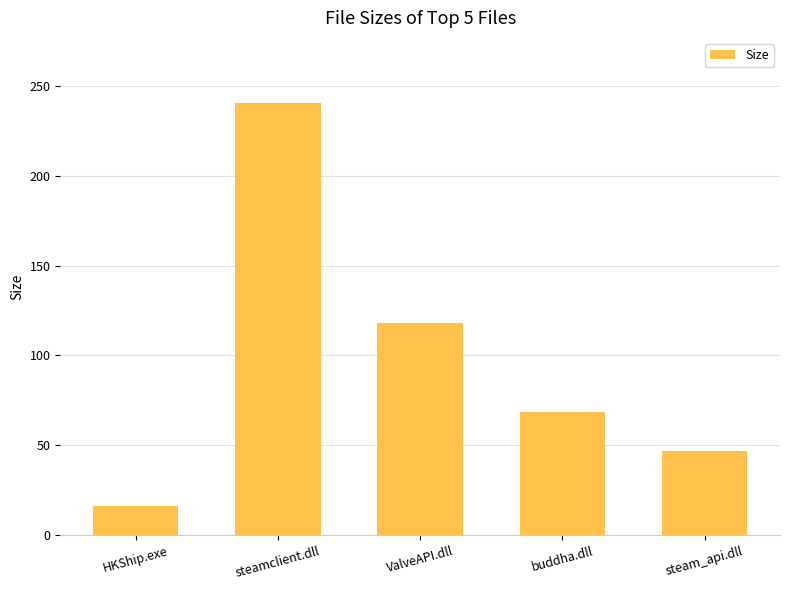

List the labels in order of value, smallest first.

HKShip.exe, steam_api.dll, buddha.dll, ValveAPI.dll, steamclient.dll